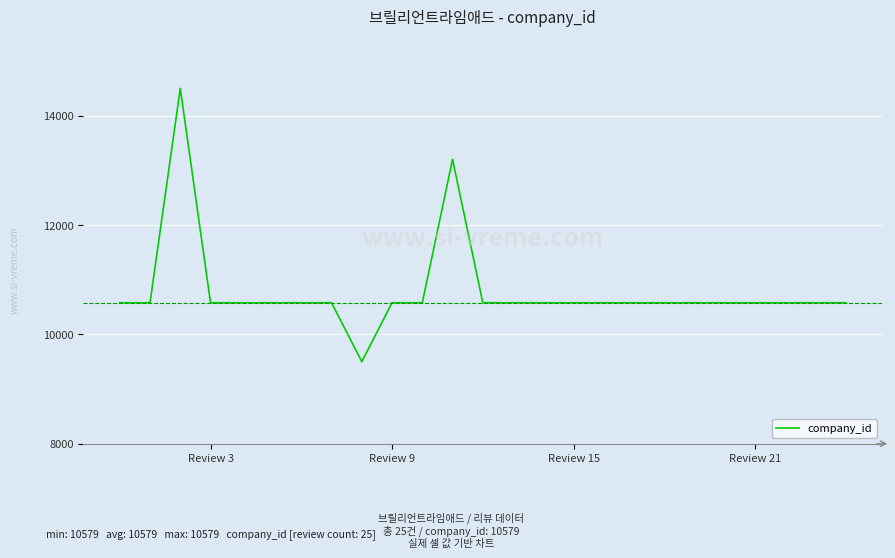

Count the number of data series in this chart.

1